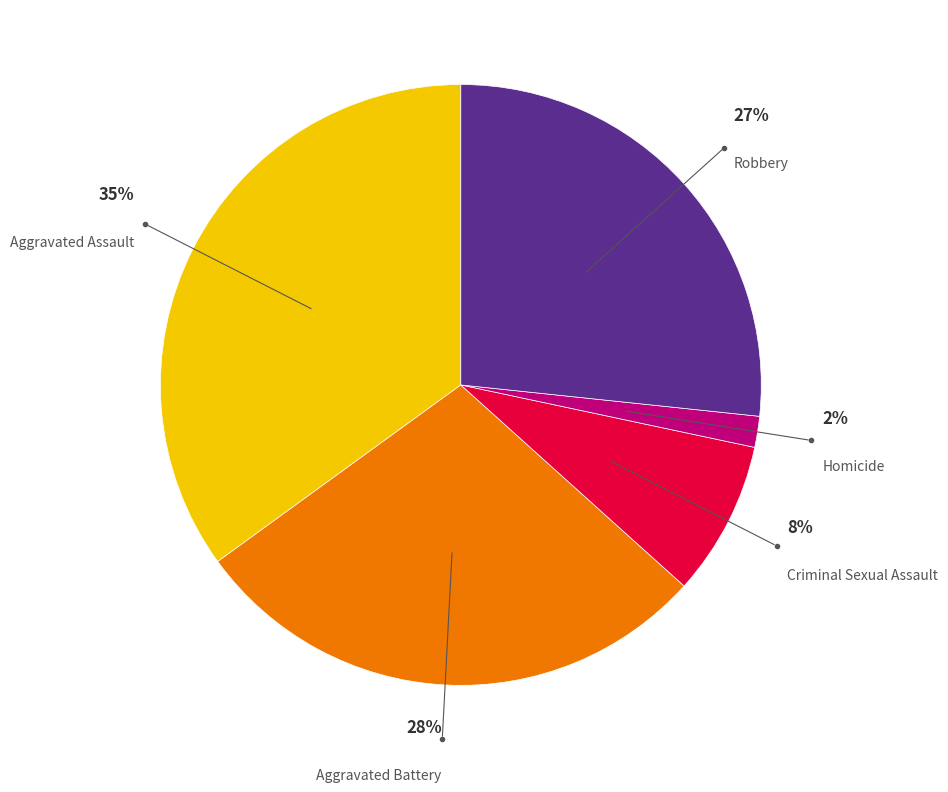

Which category has the biggest portion of the pie?

Aggravated Assault